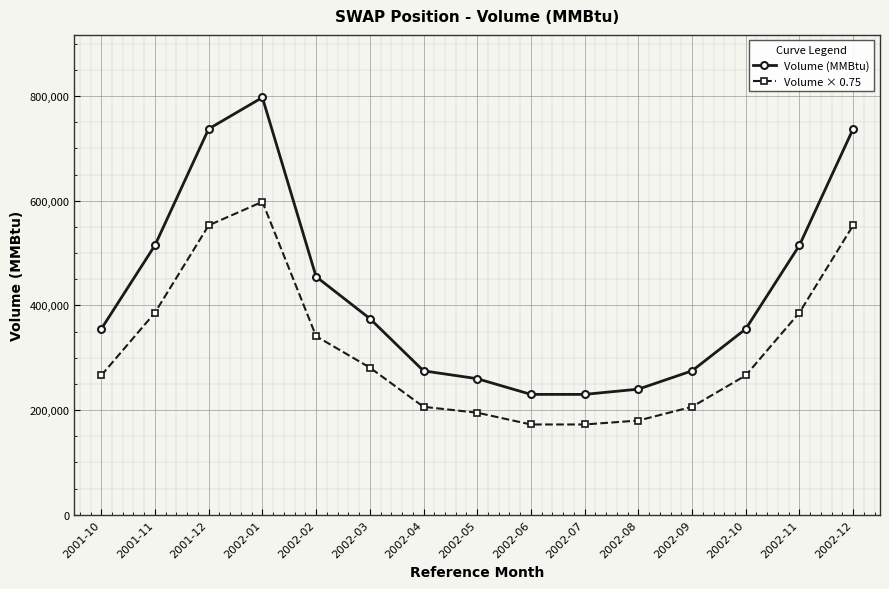

What is the label of the 10th point from the right?

2002-03